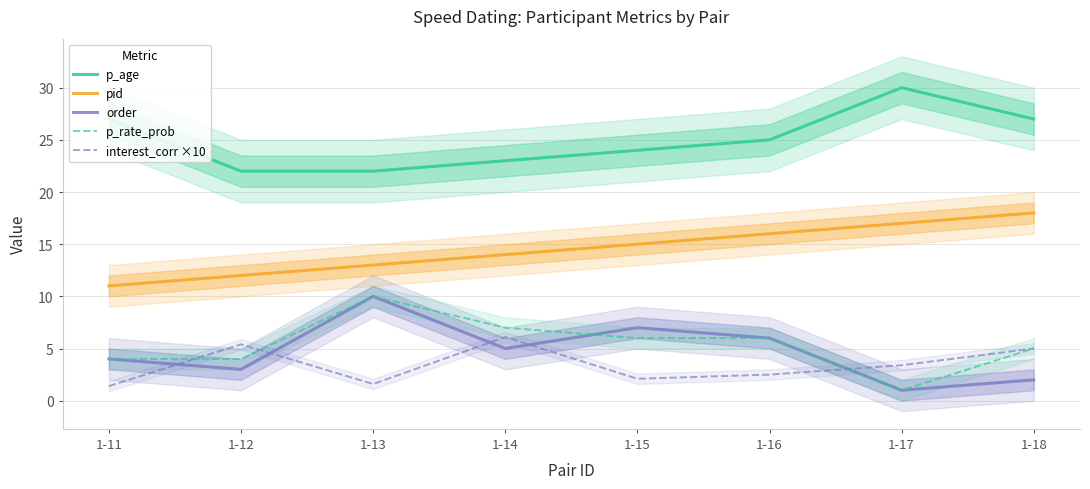

Reading left to right, extract all data points from this chart.

p_age: 1-11=27.0	1-12=22.0	1-13=22.0	1-14=23.0	1-15=24.0	1-16=25.0	1-17=30.0	1-18=27.0
pid: 1-11=11.0	1-12=12.0	1-13=13.0	1-14=14.0	1-15=15.0	1-16=16.0	1-17=17.0	1-18=18.0
order: 1-11=4.0	1-12=3.0	1-13=10.0	1-14=5.0	1-15=7.0	1-16=6.0	1-17=1.0	1-18=2.0
p_rate_prob: 1-11=4.0	1-12=4.0	1-13=10.0	1-14=7.0	1-15=6.0	1-16=6.0	1-17=1.0	1-18=5.0
interest_corr ×10: 1-11=1.4	1-12=5.4	1-13=1.6	1-14=6.1	1-15=2.1	1-16=2.5	1-17=3.4	1-18=5.0